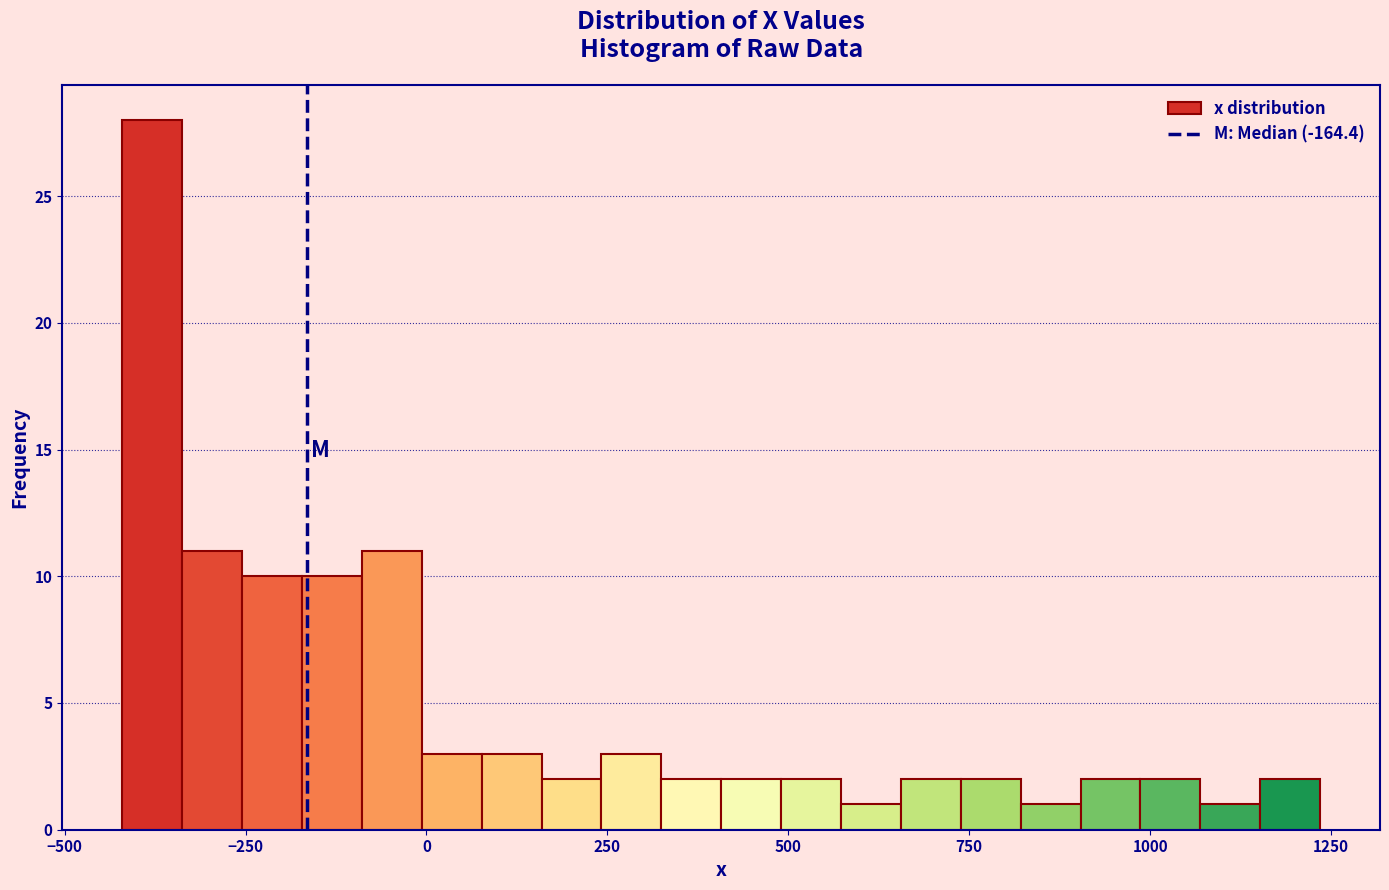

Around what value on the x-axis is the tallest bar? Give the approximate position of its centre, as read against the axis.

-400